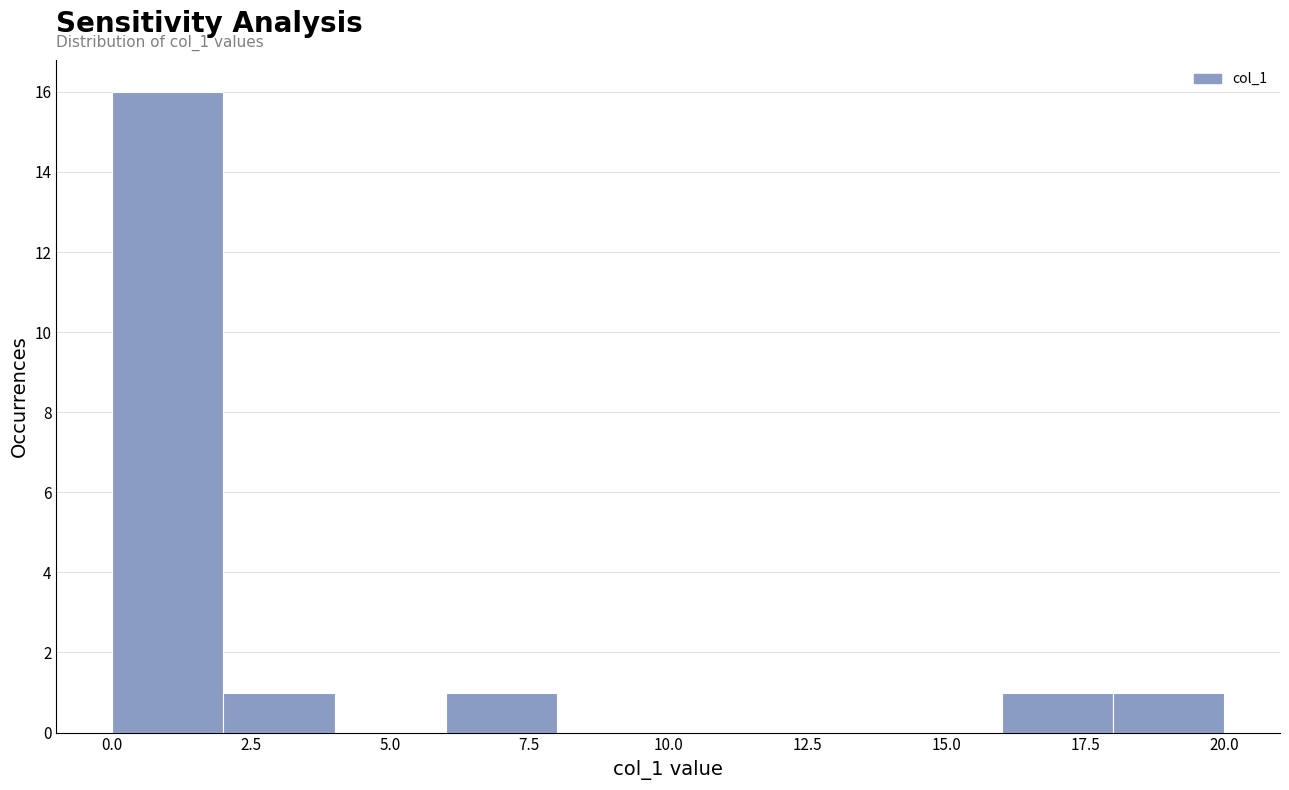

Which range on the x-axis has the tallest bar?

0 to 2